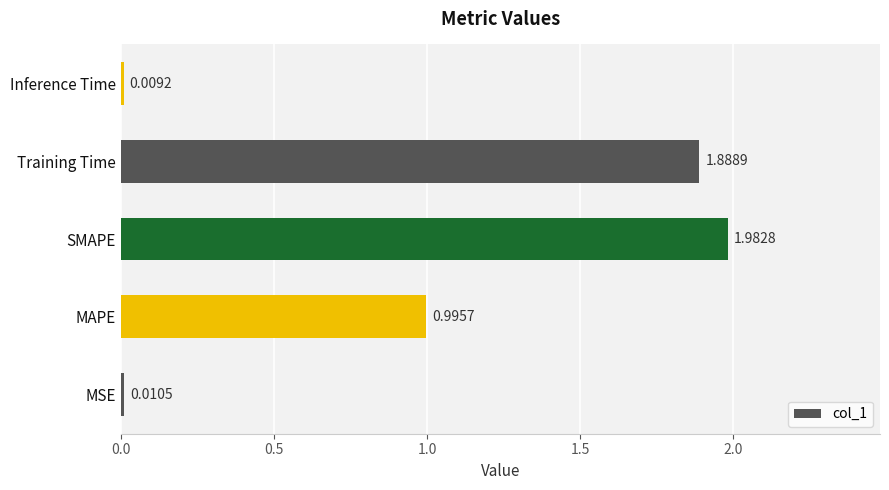

What is the average value?

1.0